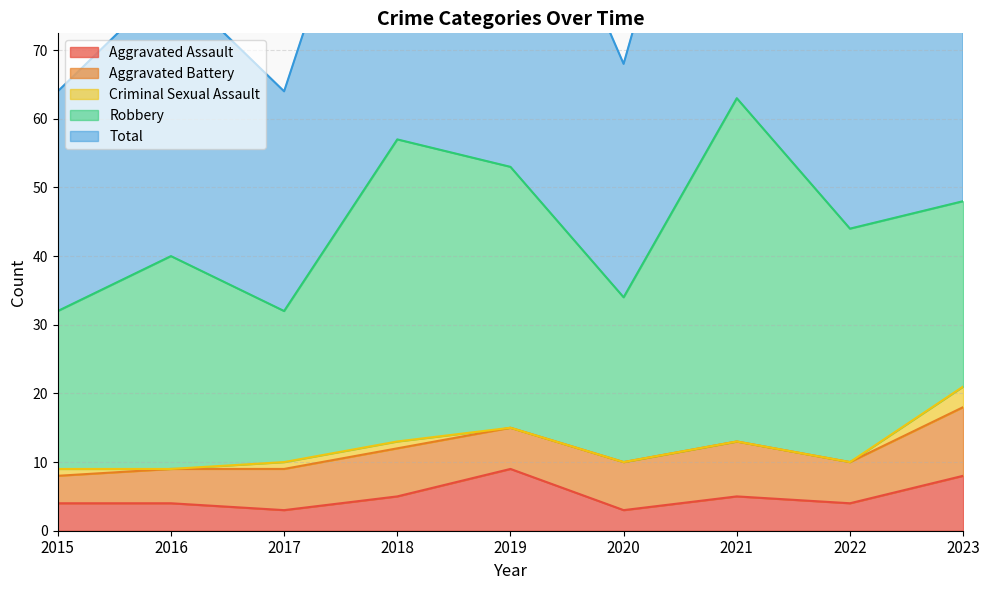

Is it true that Robbery equals 56 at 2022?

False